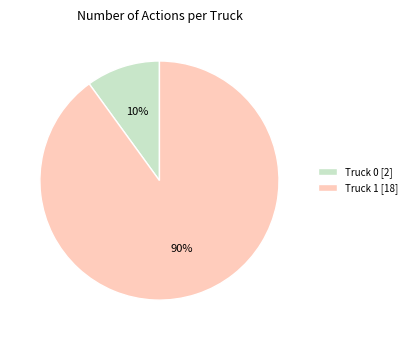

To the nearest percent, what portion does Truck 0 represent?

10%